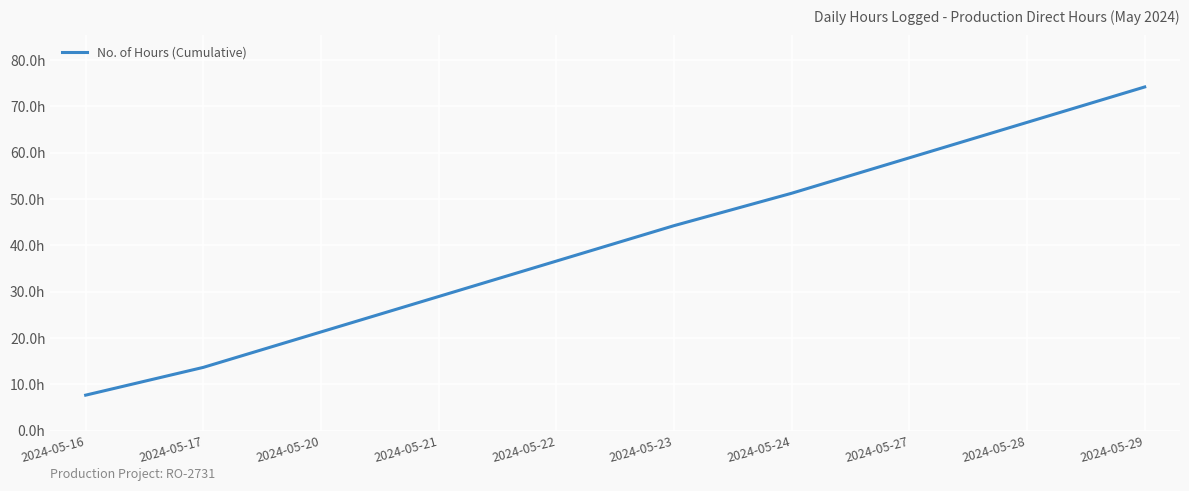

What is the difference between the values at 2024-05-23 and 2024-05-20?

22.9